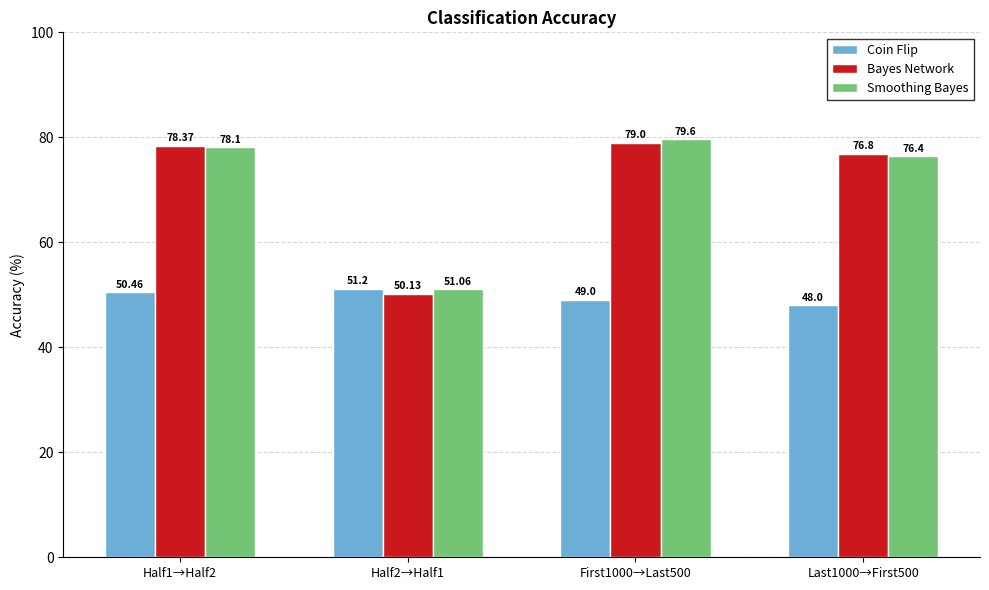

Which label corresponds to the largest value in the chart?

First1000→Last500